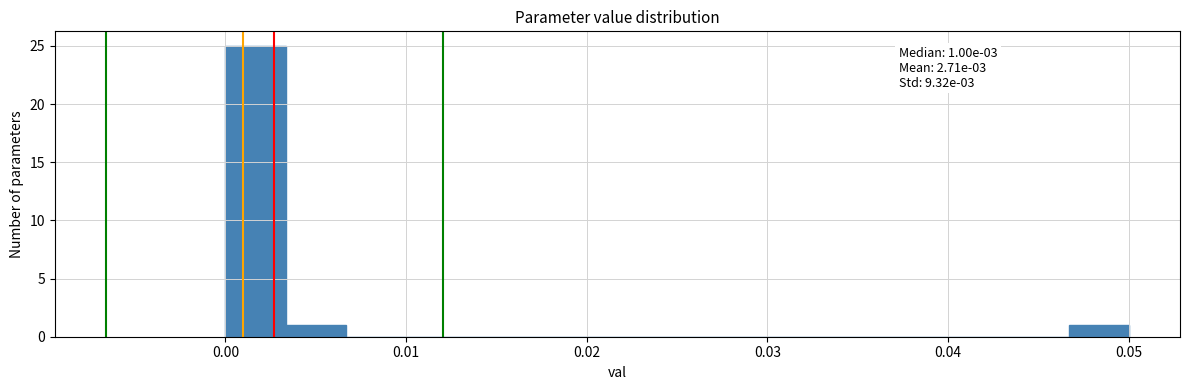

Read against the x-axis, roughly where is the centre of the tallest bar?

0.002